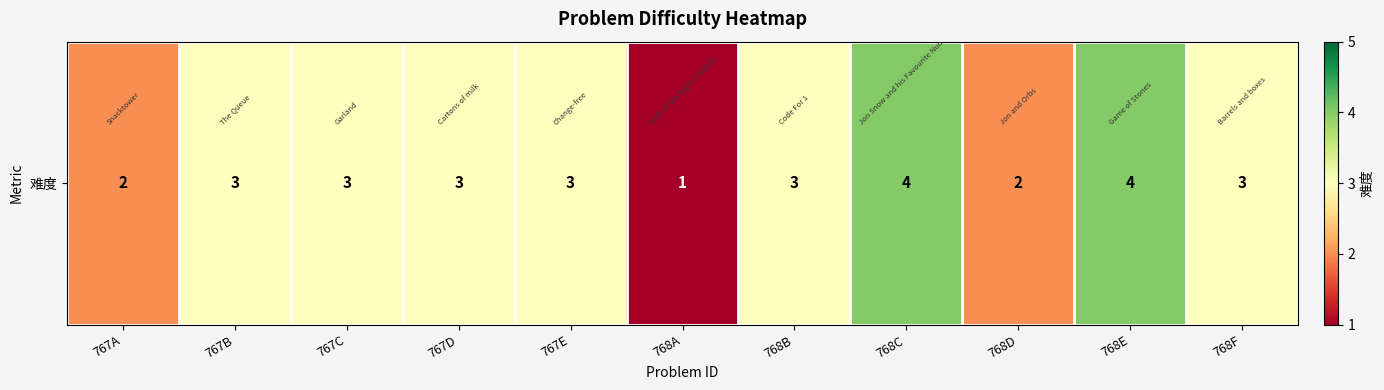

Is it true that the value at 767A is 1?

False